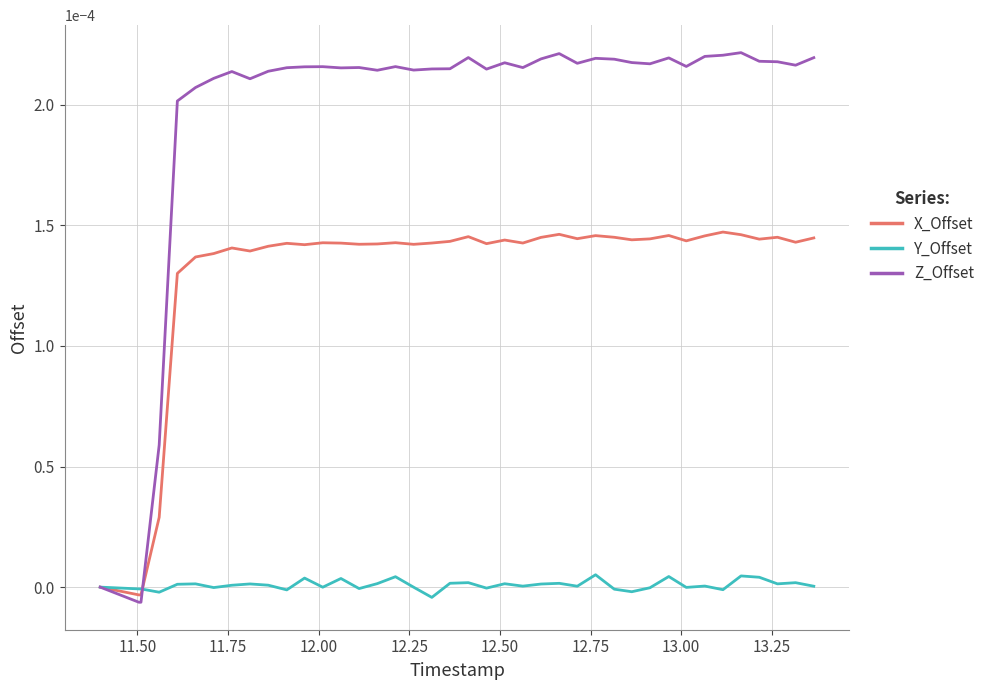

True or false: X_Offset and Y_Offset cross at least once.

True